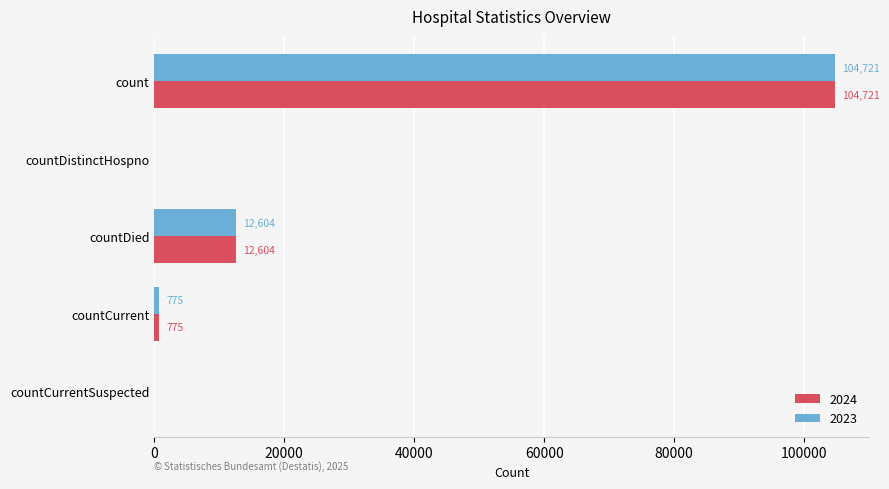

At which category is the sum across all series the highest?

count